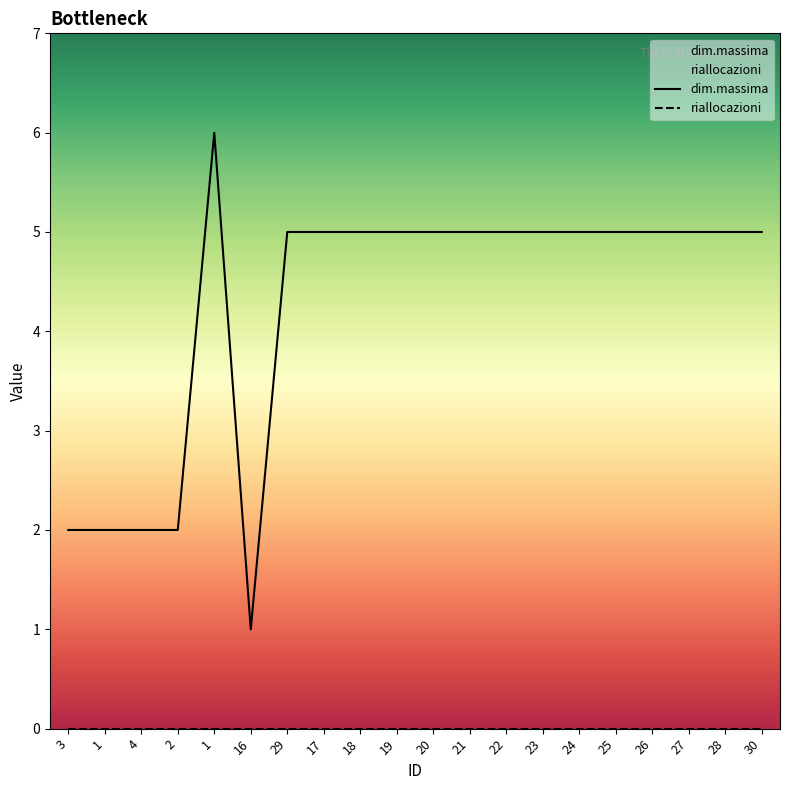

At which category is the sum across all series the highest?

1